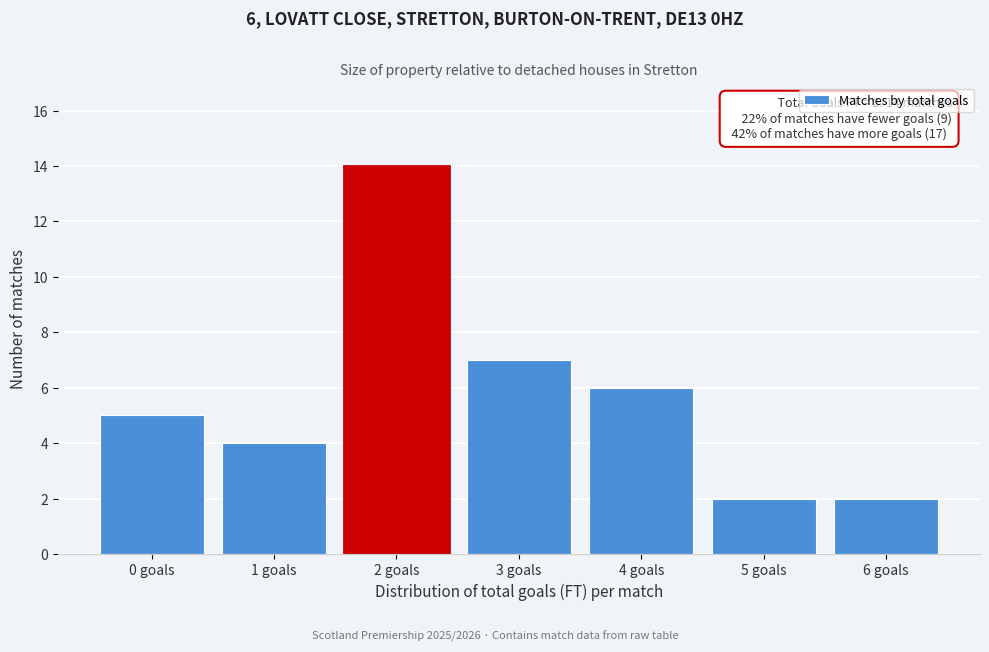

Reading left to right, list all the values displayed in this chart.

0 goals=5	1 goals=4	2 goals=14	3 goals=7	4 goals=6	5 goals=2	6 goals=2